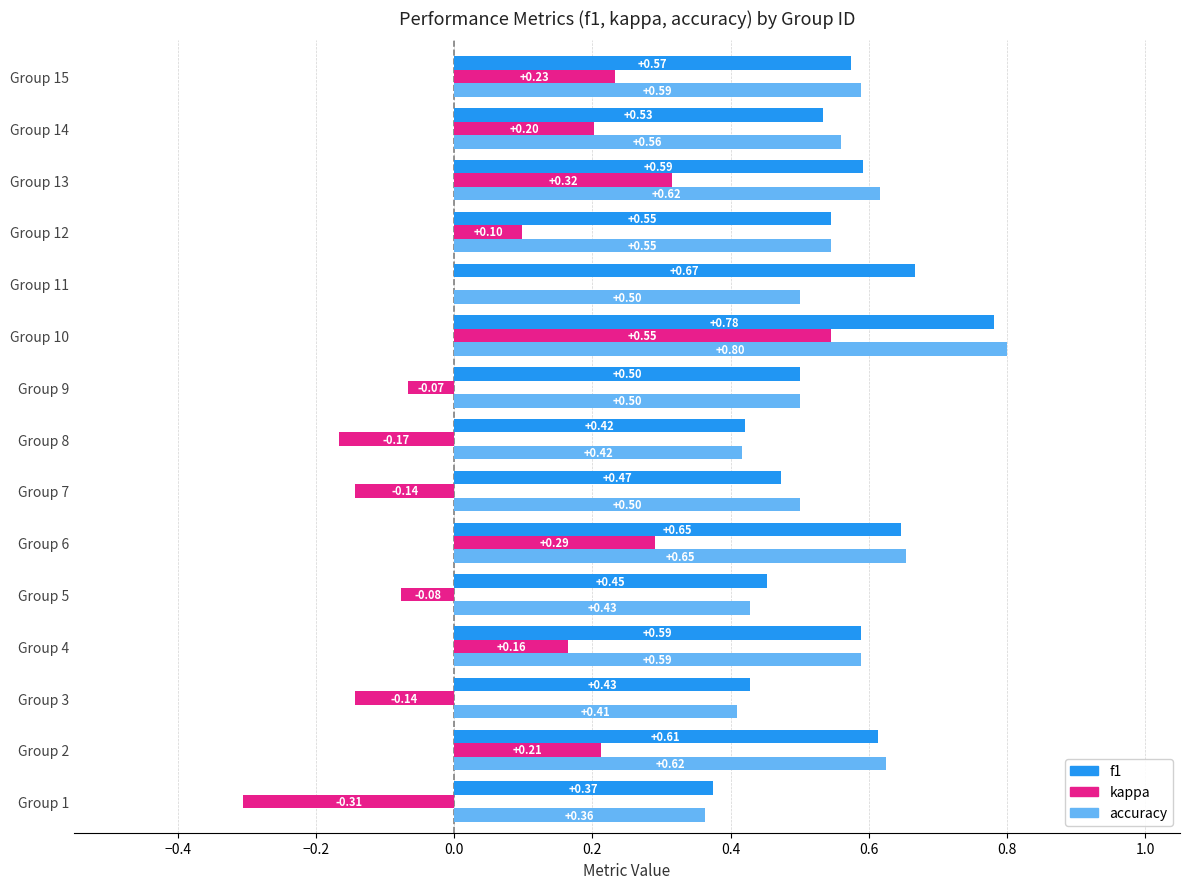

What is the sum of the accuracy values at Group 7 and Group 9?

1.0